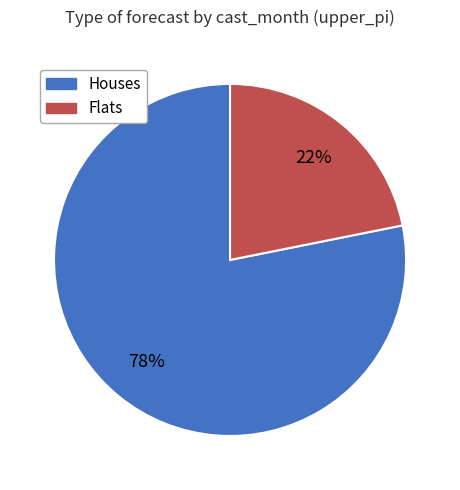

Is there a majority slice in this chart?

Yes